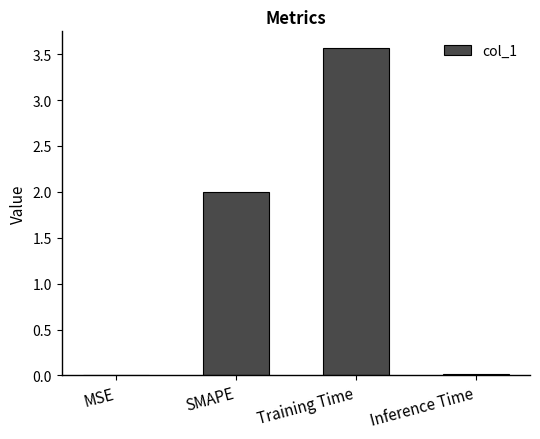

True or false: the data shows 0.0 at Inference Time.

True